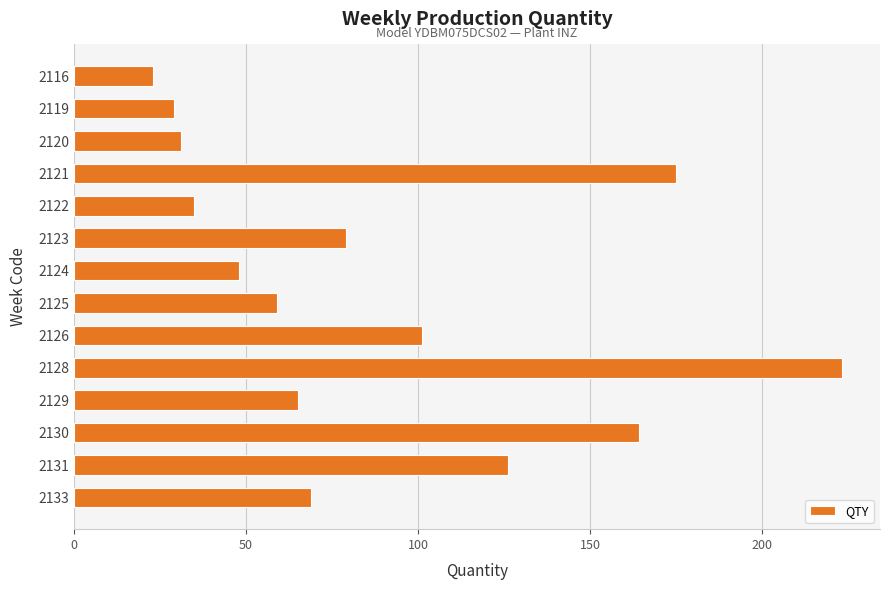

The chart shows a value of 31 at 2120. True or false?

True